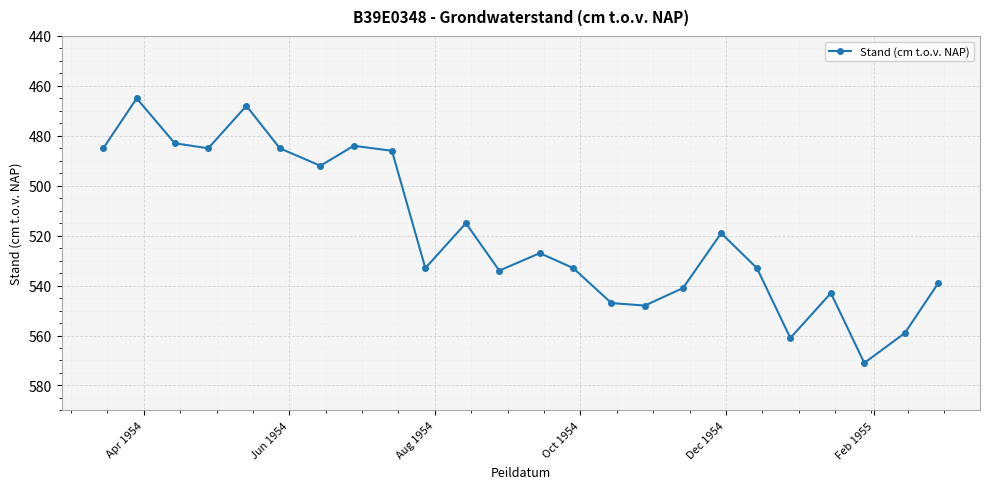

How many values are below 533?

12